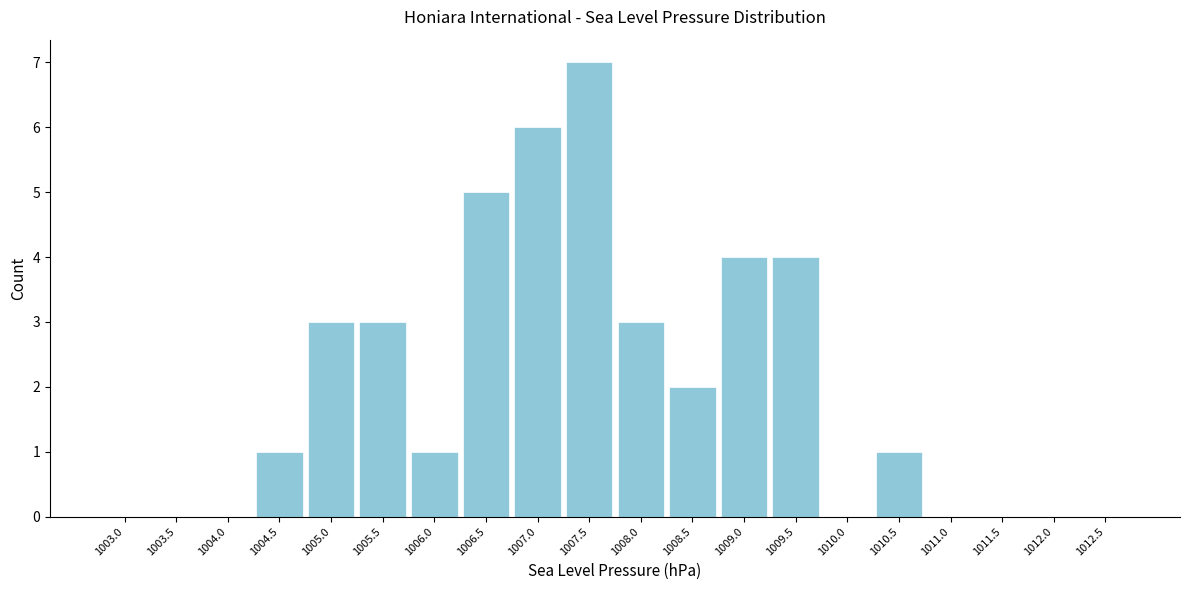

Reading right to left, transcribe all the data shown in this chart.

1012.5=0	1012.0=0	1011.5=0	1011.0=0	1010.5=1	1010.0=0	1009.5=4	1009.0=4	1008.5=2	1008.0=3	1007.5=7	1007.0=6	1006.5=5	1006.0=1	1005.5=3	1005.0=3	1004.5=1	1004.0=0	1003.5=0	1003.0=0